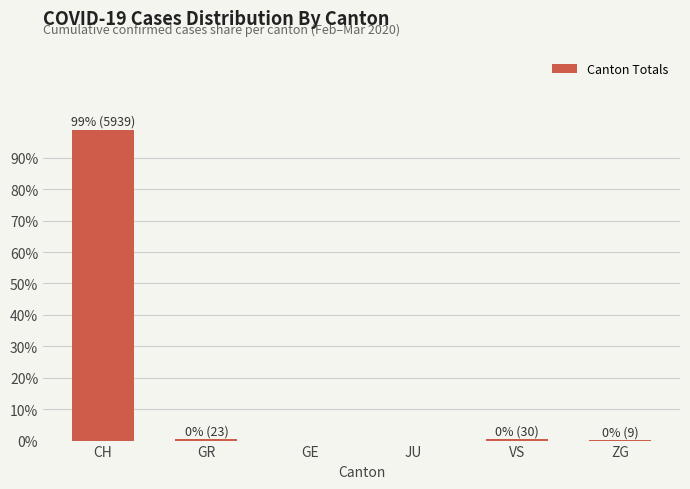

At which category does the chart reach its peak across all series?

CH